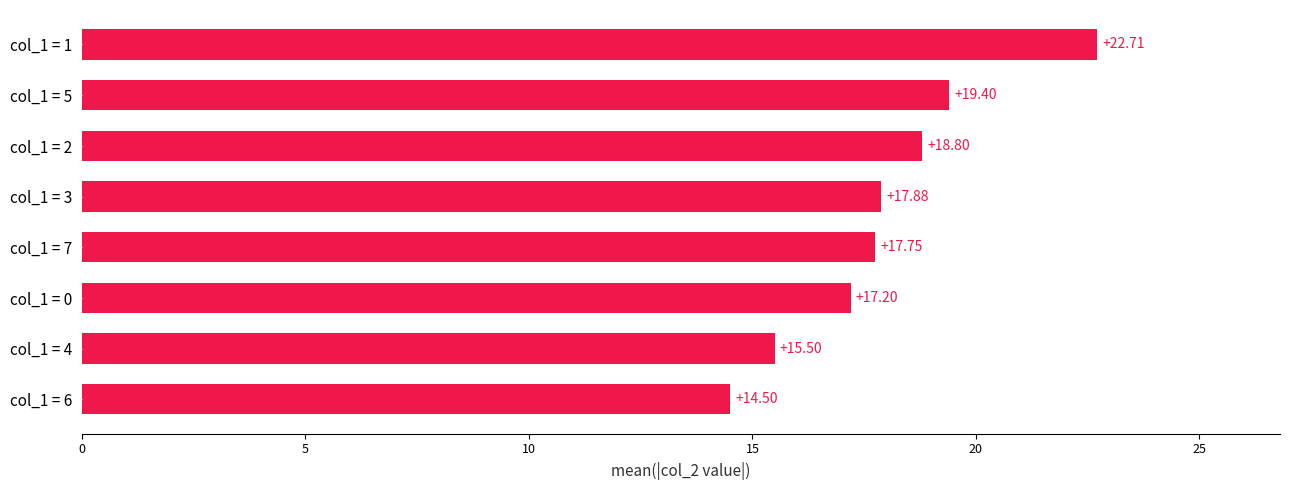

What is the difference between the maximum and minimum values?

8.2